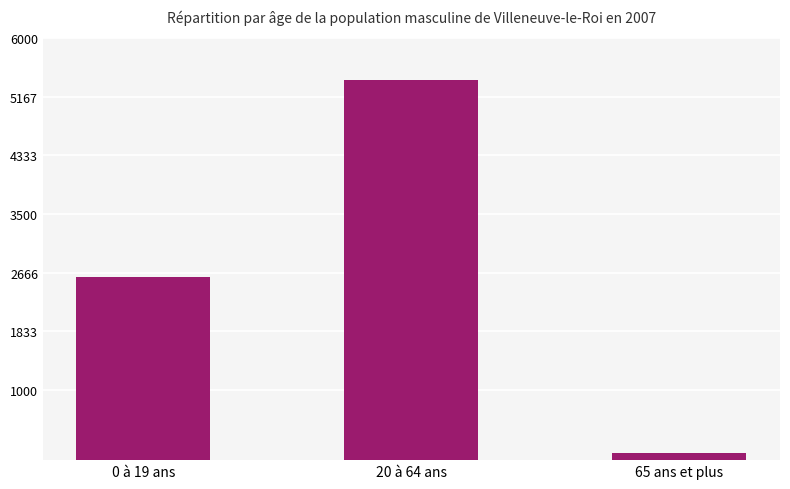

Between 0 à 19 ans and 65 ans et plus, which is larger?

0 à 19 ans